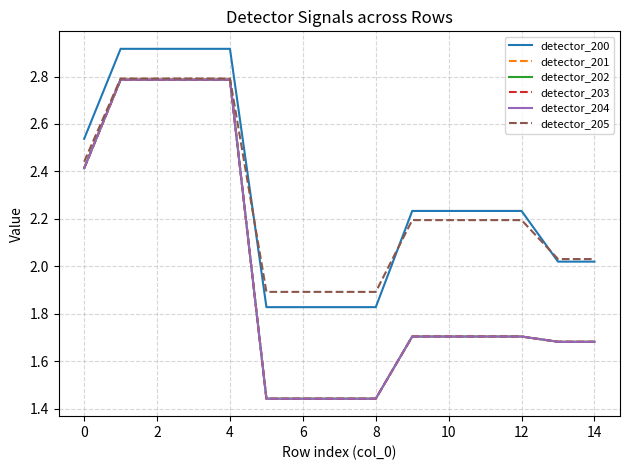

Reading right to left, transcribe all the data shown in this chart.

detector_200: 2.0	2.0	2.2	2.2	2.2	2.2	1.8	1.8	1.8	1.8	2.9	2.9	2.9	2.9	2.5
detector_201: 1.7	1.7	1.7	1.7	1.7	1.7	1.4	1.4	1.4	1.4	2.8	2.8	2.8	2.8	2.4
detector_202: 1.7	1.7	1.7	1.7	1.7	1.7	1.4	1.4	1.4	1.4	2.8	2.8	2.8	2.8	2.4
detector_203: 1.7	1.7	1.7	1.7	1.7	1.7	1.4	1.4	1.4	1.4	2.8	2.8	2.8	2.8	2.4
detector_204: 1.7	1.7	1.7	1.7	1.7	1.7	1.4	1.4	1.4	1.4	2.8	2.8	2.8	2.8	2.4
detector_205: 2.0	2.0	2.2	2.2	2.2	2.2	1.9	1.9	1.9	1.9	2.8	2.8	2.8	2.8	2.4